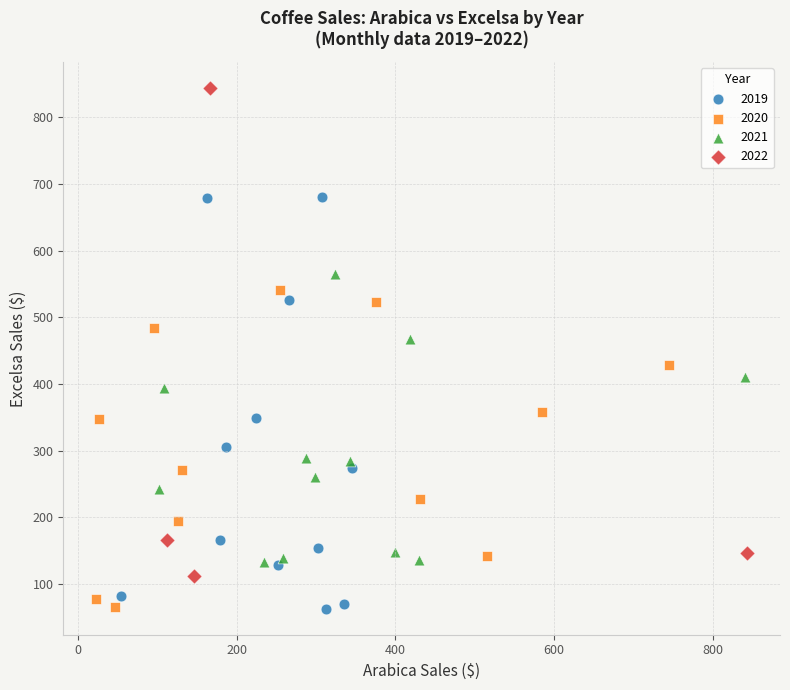

Which series has the widest spread of Y values?

2022